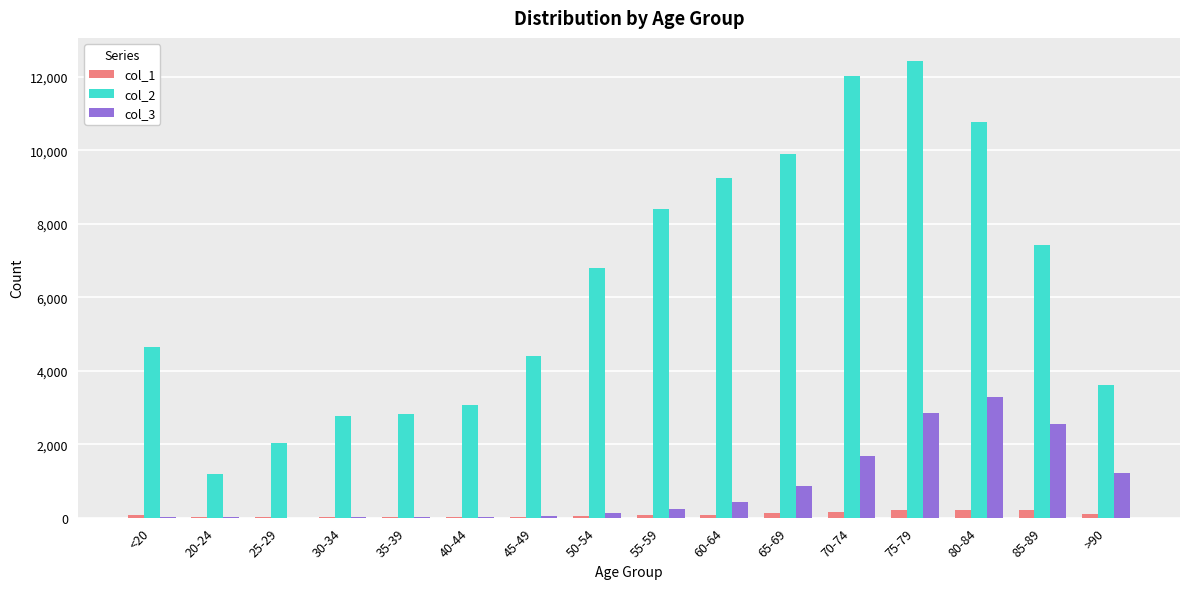

The value of col_2 at 25-29 is 2801. True or false?

False